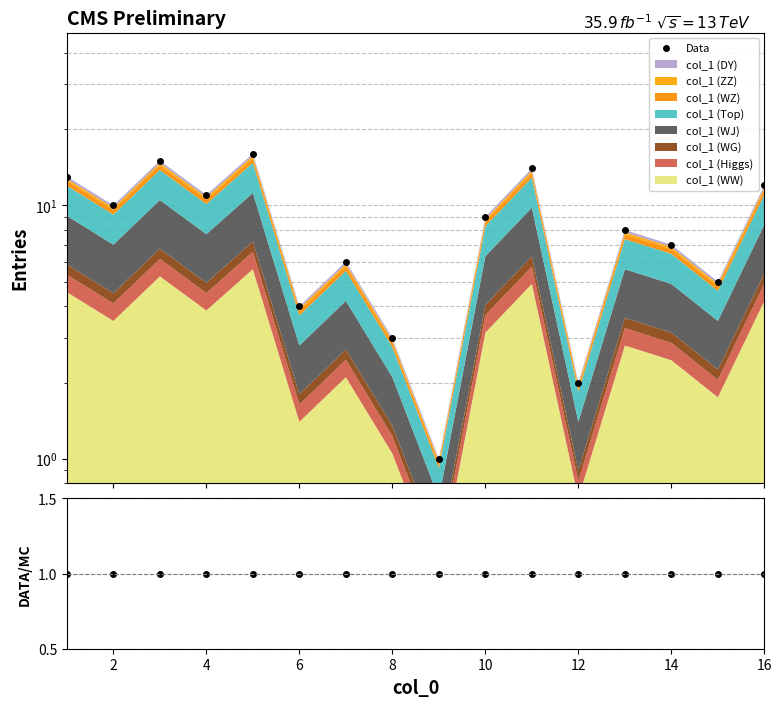

Does the chart have visible grid lines?

Yes